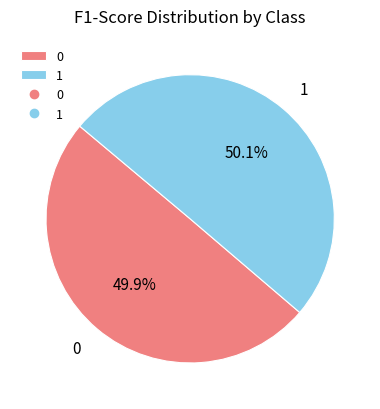

Is there any slice that represents more than half of the pie?

Yes